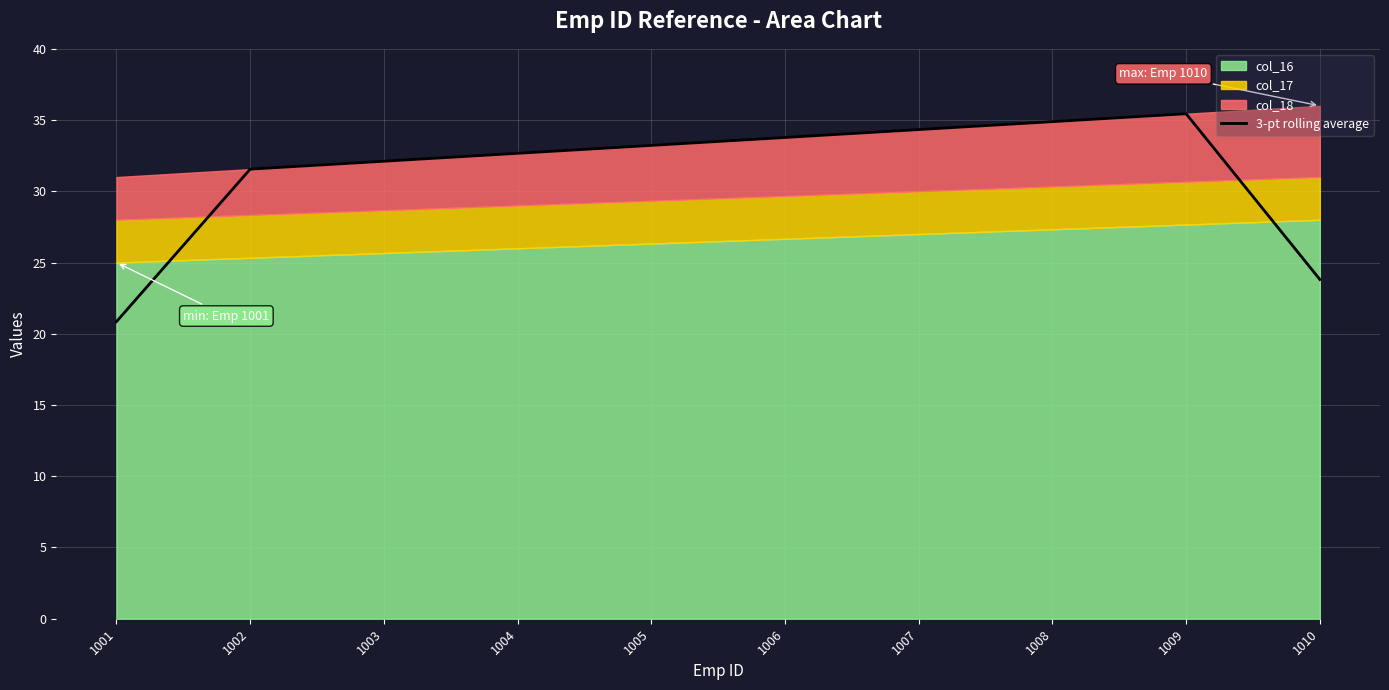

What is the maximum value shown in the chart?

35.4